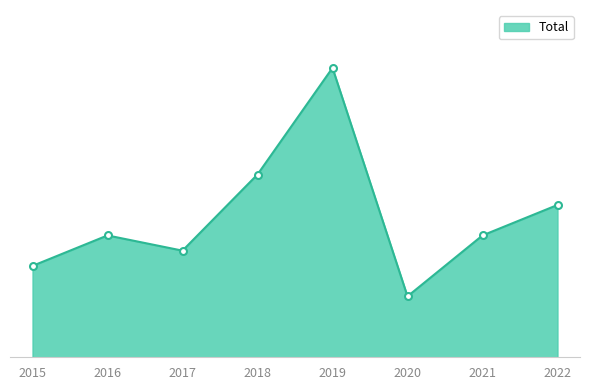

Where is the first local minimum?

2017